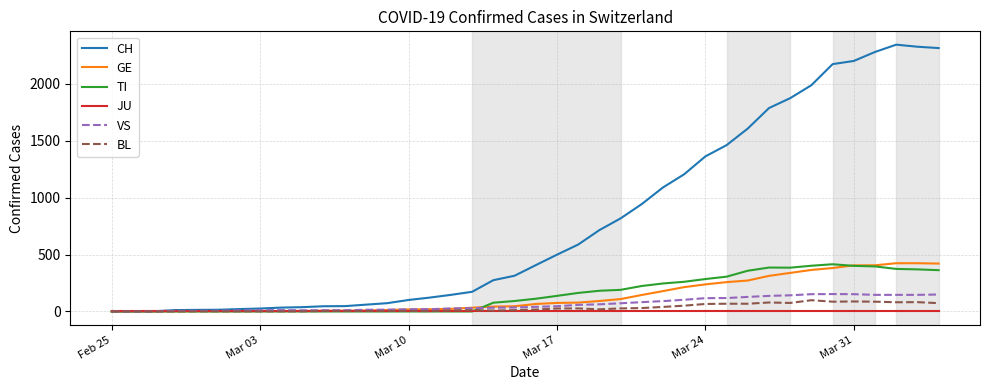

Which series has the largest range (max minus min)?

CH